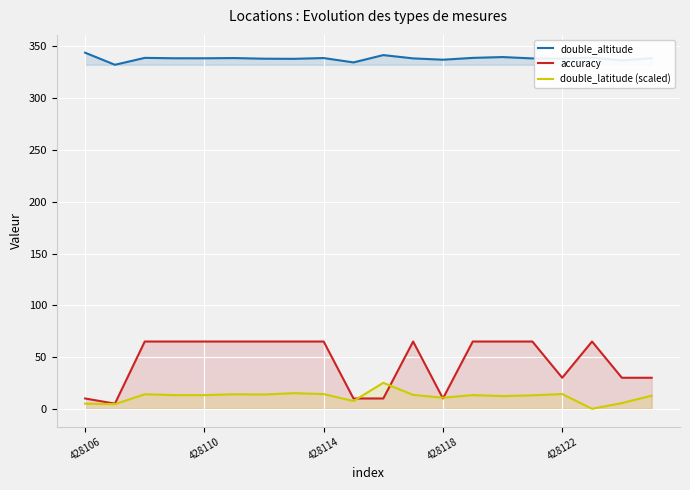

What is the maximum value shown in the chart?

344.0